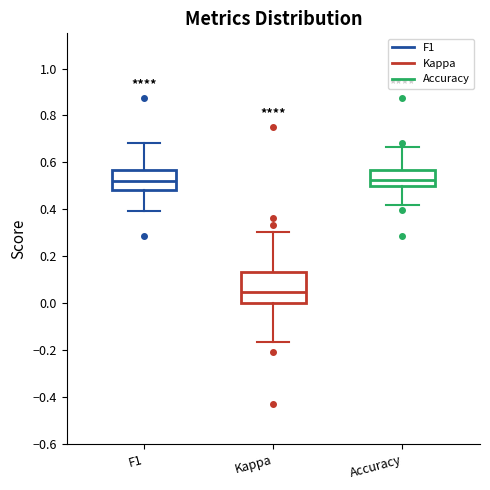

Reading left to right, read every box against the y-axis: the position of its median line, the range the box covers, and the ends of its whiskers. The values are not printed on the chart, so give them approximately, as read against the axis.

F1: median 0.52, box 0.48 to 0.56, whiskers 0.40 to 0.68
Kappa: median 0.04, box 0.00 to 0.14, whiskers -0.16 to 0.30
Accuracy: median 0.52, box 0.50 to 0.56, whiskers 0.42 to 0.66